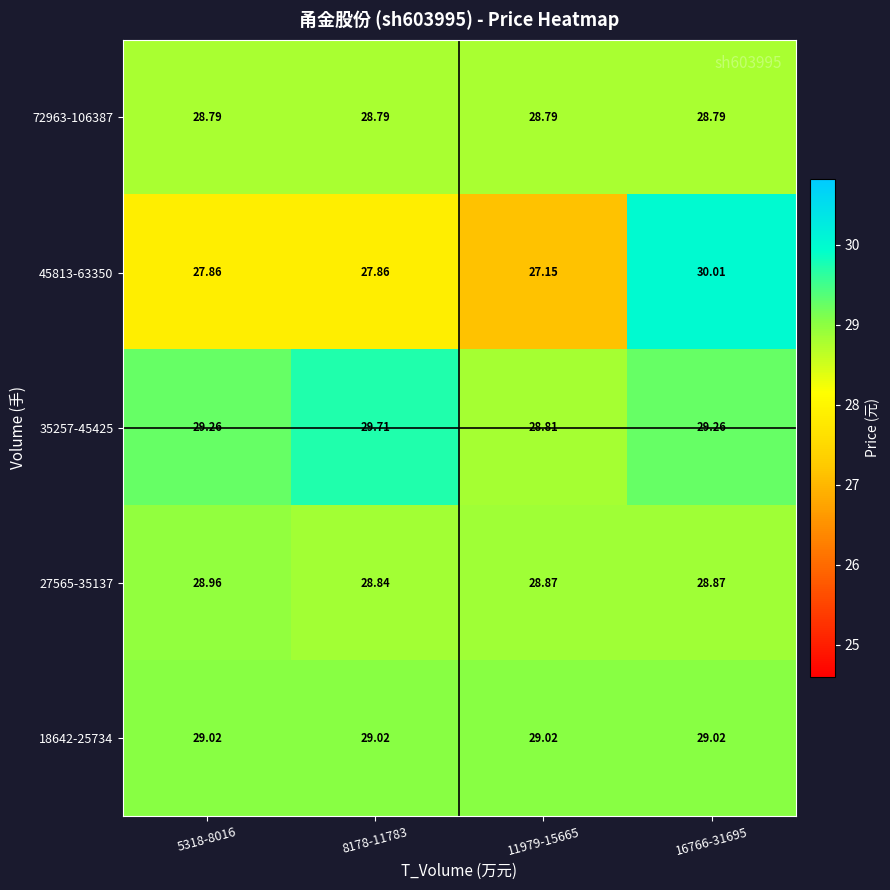

What is the total value across all series at 16766-31695?

146.0